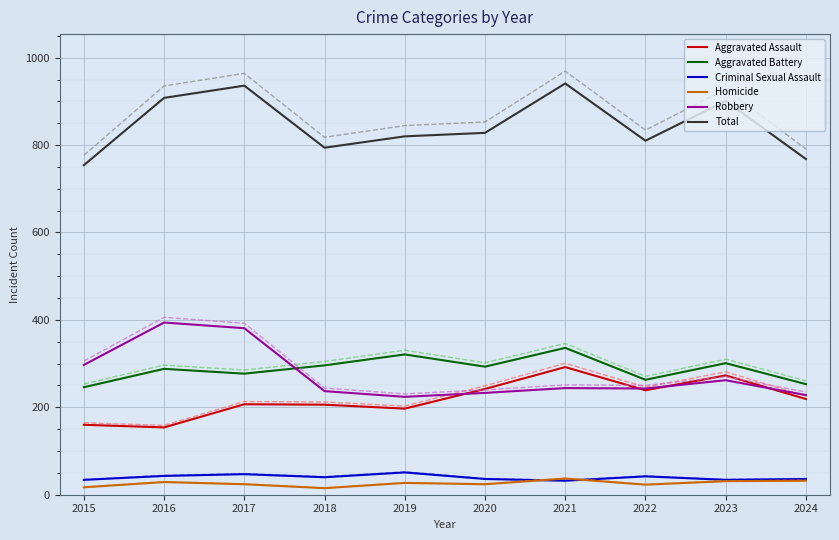

What is the approximate value of Aggravated Assault at 2016, to the nearest 5?

155